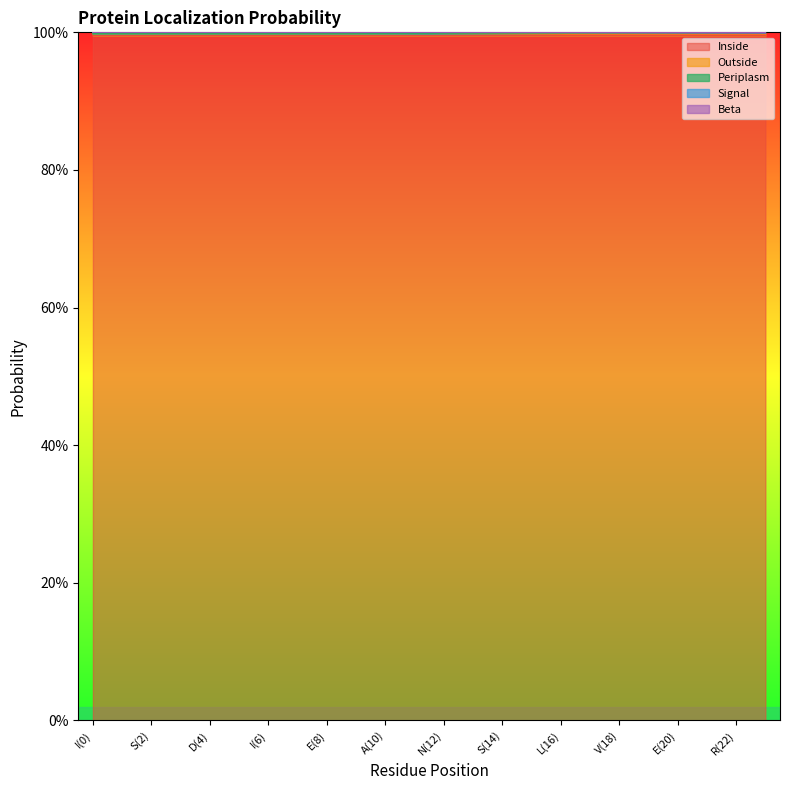

Reading left to right, extract all data points from this chart.

Inside: 1.0	1.0	1.0	1.0	1.0	1.0	1.0	1.0	1.0	1.0	1.0	1.0	1.0	1.0	1.0	1.0	1.0	1.0	1.0	1.0	1.0	1.0	1.0	1.0
Outside: 1.0	1.0	1.0	1.0	1.0	1.0	1.0	1.0	1.0	1.0	1.0	1.0	1.0	1.0	1.0	1.0	1.0	1.0	1.0	1.0	1.0	1.0	1.0	1.0
Signal: 1.0	1.0	1.0	1.0	1.0	1.0	1.0	1.0	1.0	1.0	1.0	1.0	1.0	1.0	1.0	1.0	1.0	1.0	1.0	1.0	1.0	1.0	1.0	1.0